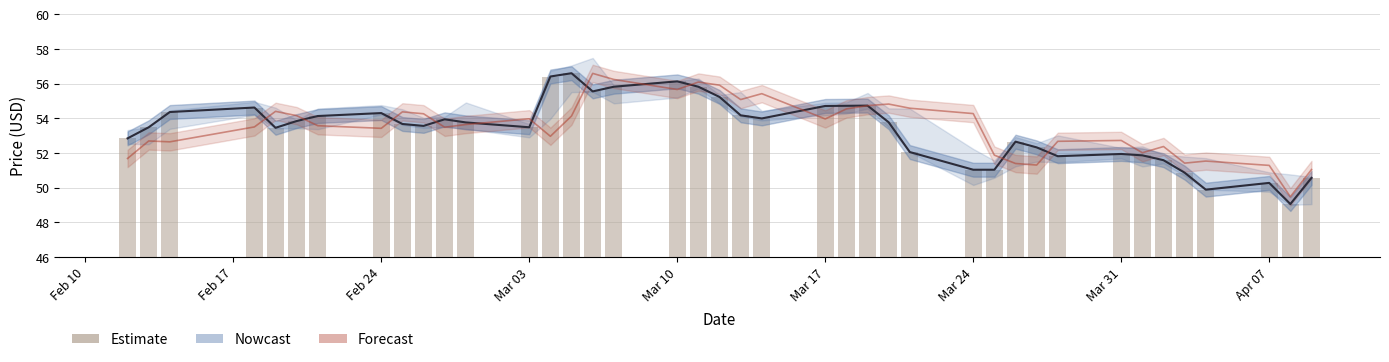

How many values in the close line series are below 53?

15